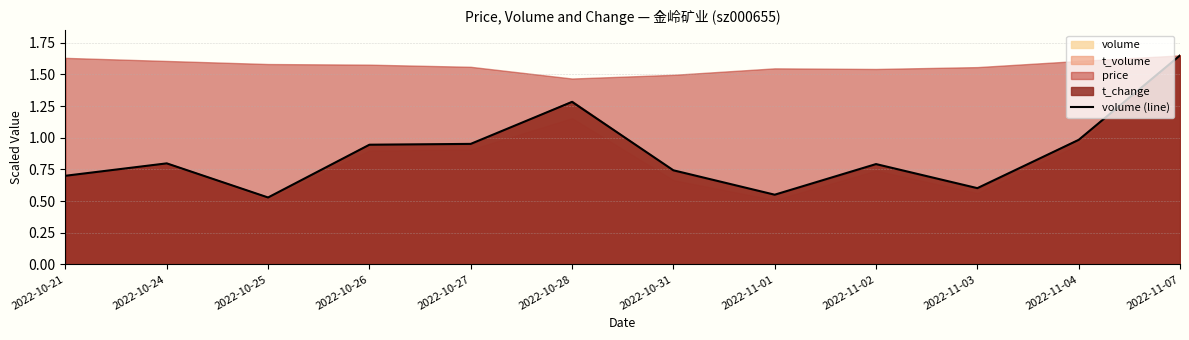

Which label corresponds to the largest value in the chart?

2022-11-07